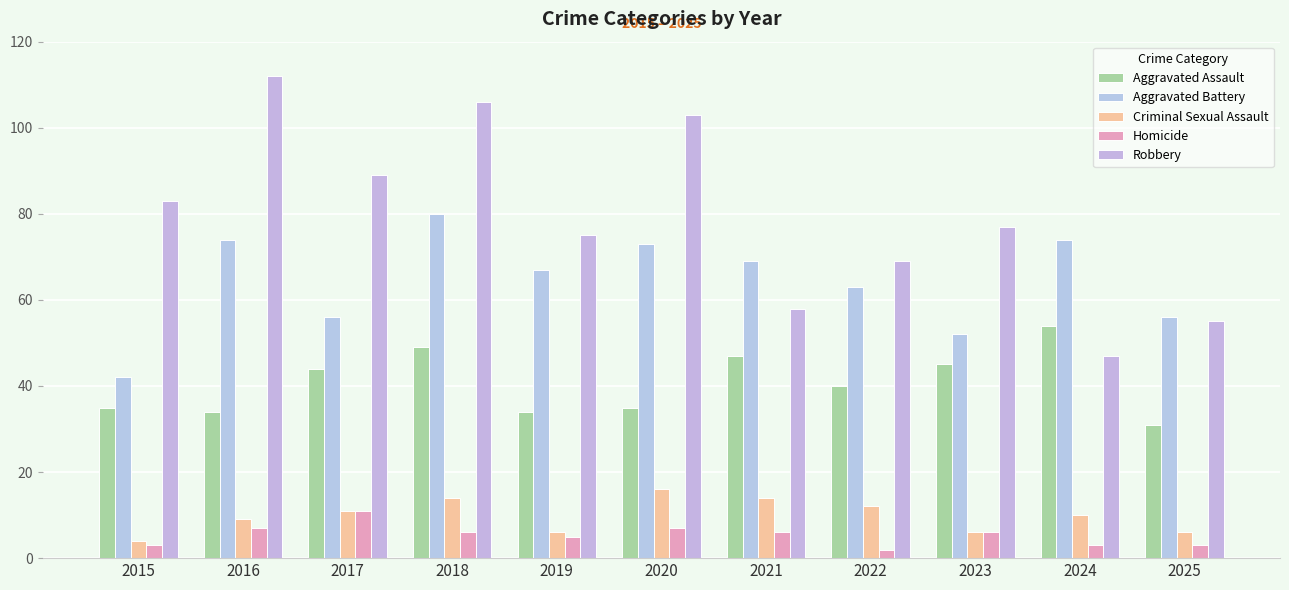

What is the value of the Homicide bar at the 1st from the left?

3